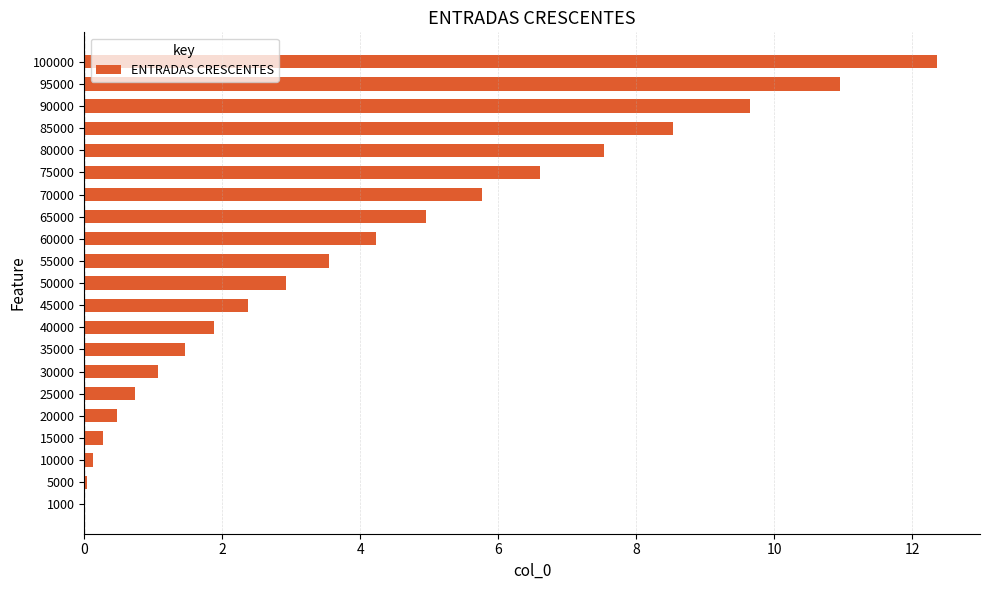

True or false: the data shows 1.1 at 30000.

True